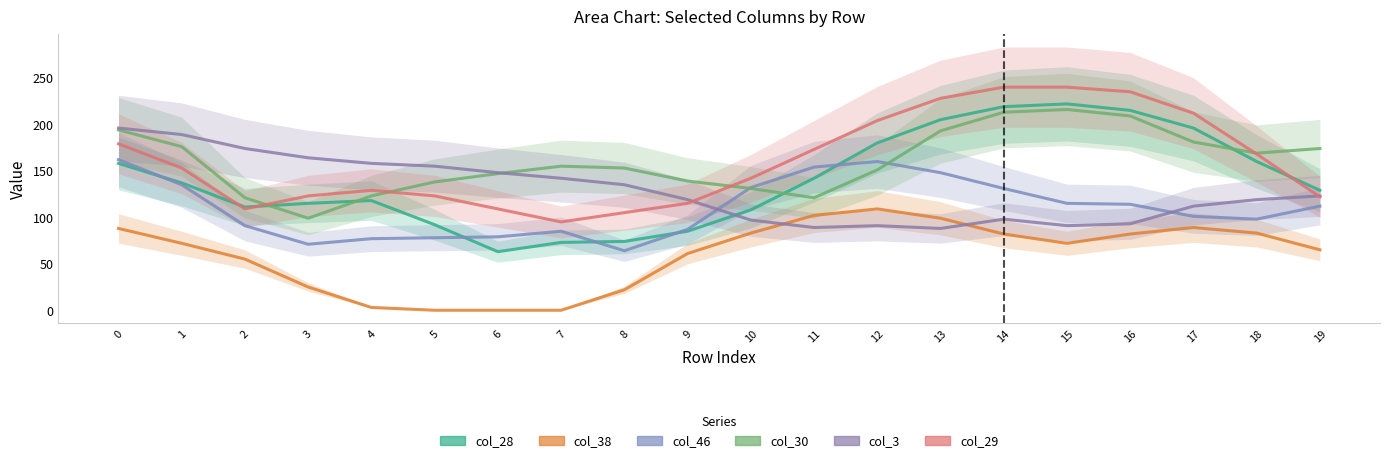

What is the value of the col_46 point at the 16th from the left?

115